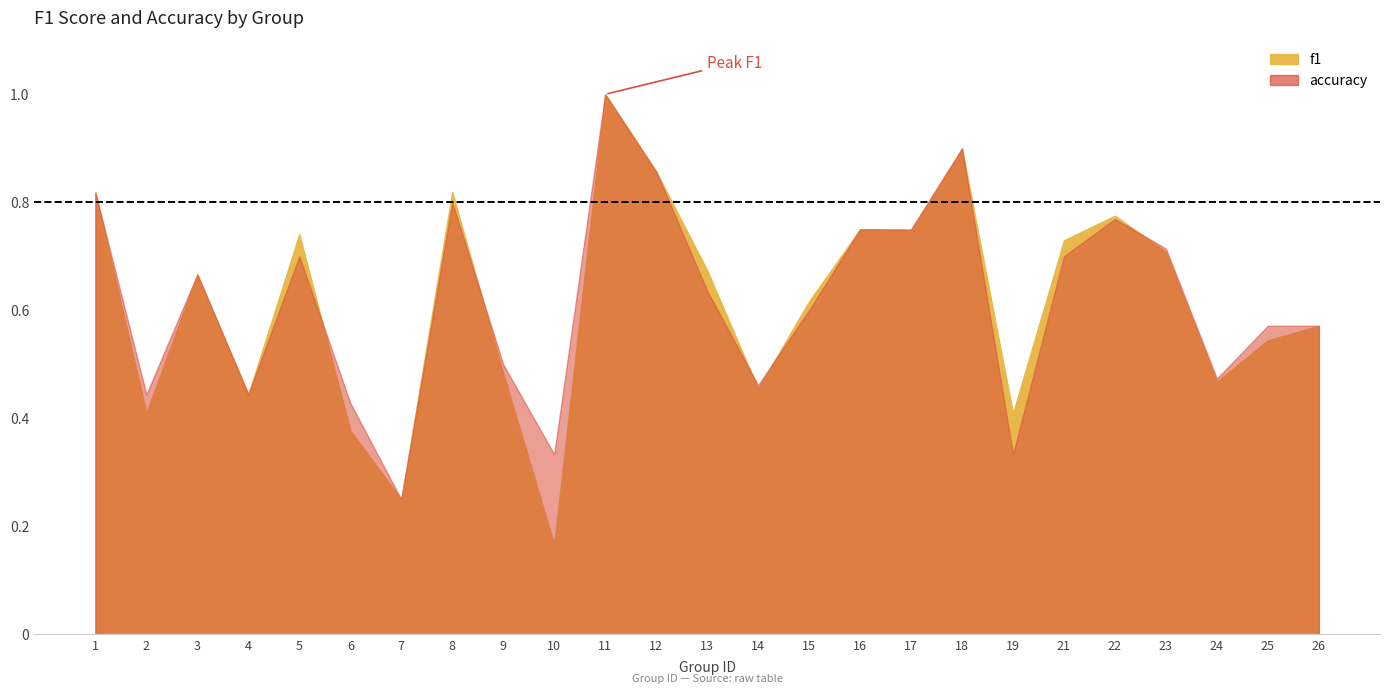

At 21, list the series in order from largest to smallest.

f1, accuracy